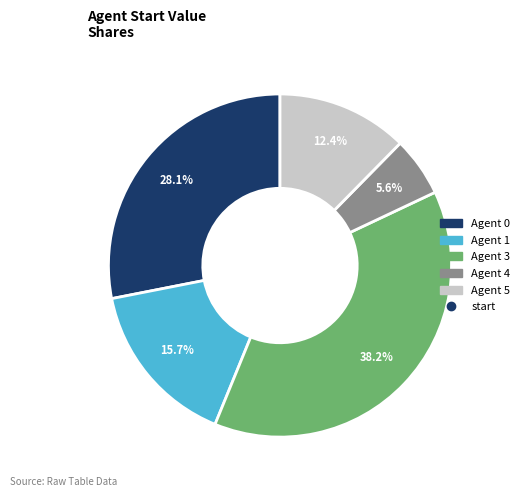

Does any single category account for the majority?

No